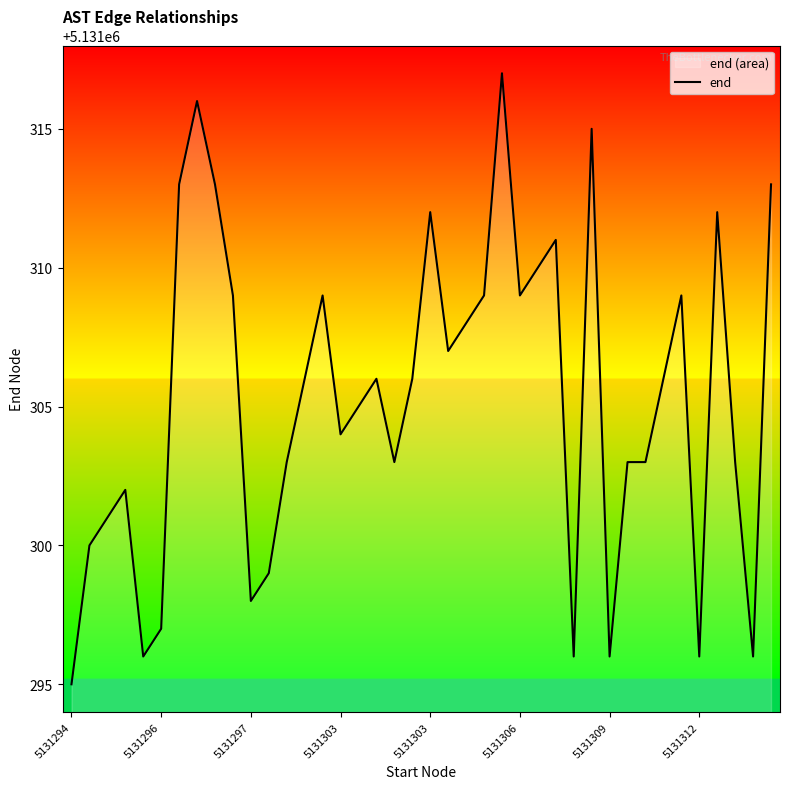

Does the chart display data point markers on the line(s)?

No